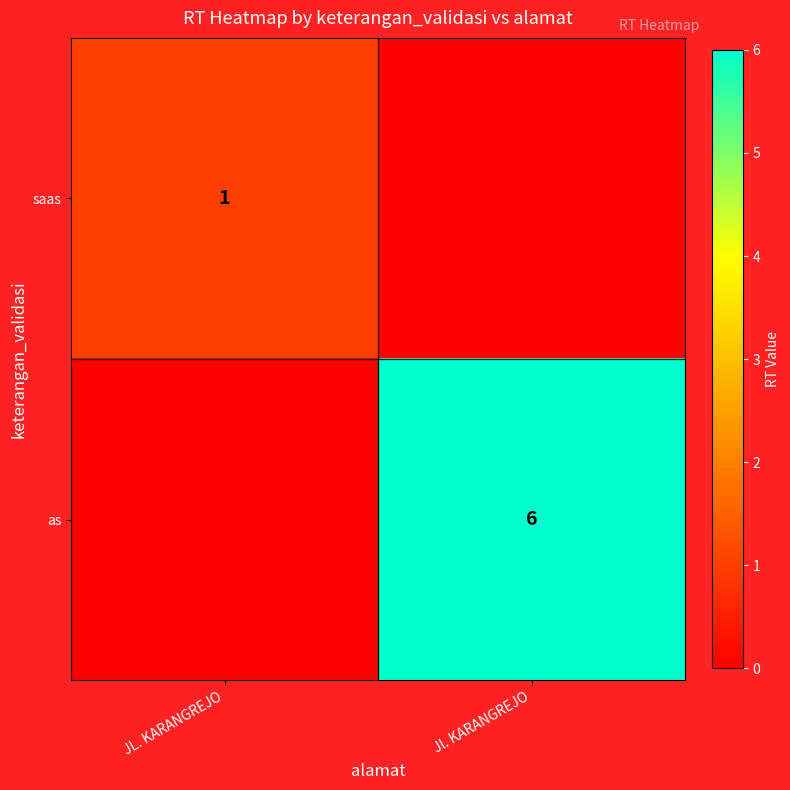

At which category is the sum across all series the highest?

Jl. KARANGREJO